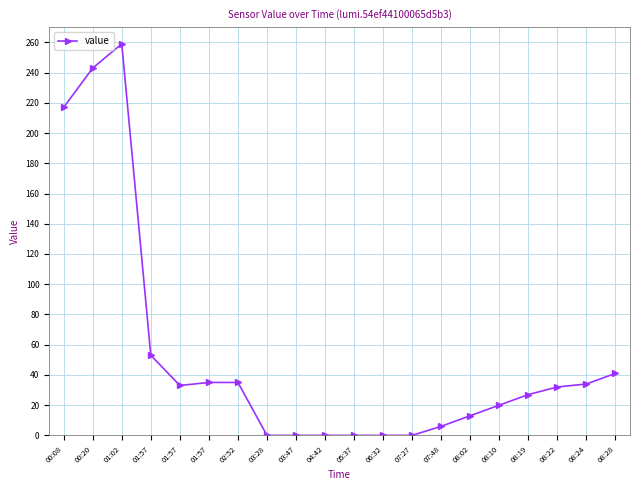

Where is the first local maximum?

01:02